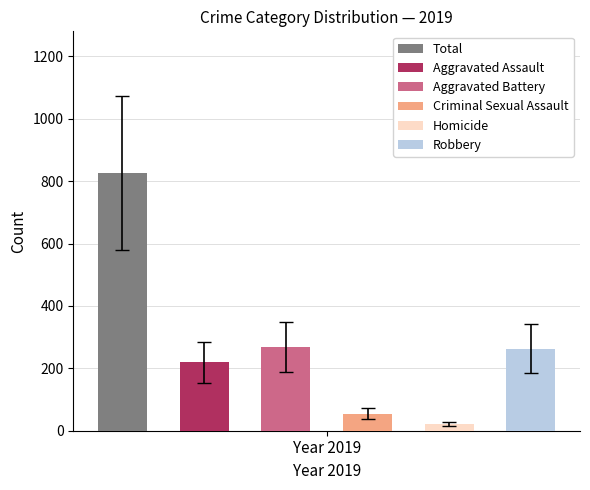

The value of Homicide at 2019 is 10. True or false?

False